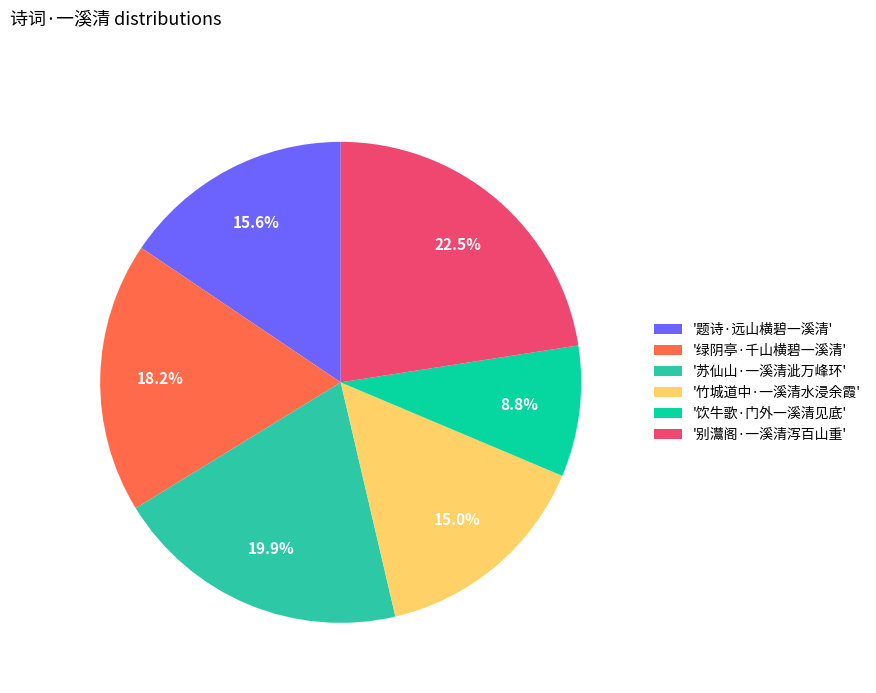

Rank the categories by value from highest to lowest.

'别灊阁·一溪清泻百山重', '苏仙山·一溪清泚万峰环', '绿阴亭·千山横碧一溪清', '题诗·远山横碧一溪清', '竹城道中·一溪清水浸余霞', '饮牛歌·门外一溪清见底'